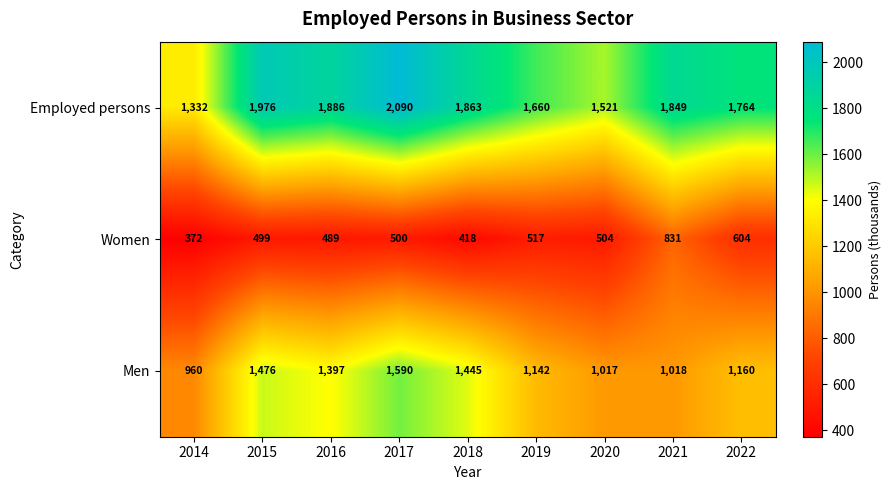

The Men series shows 1476 at 2015. True or false?

True